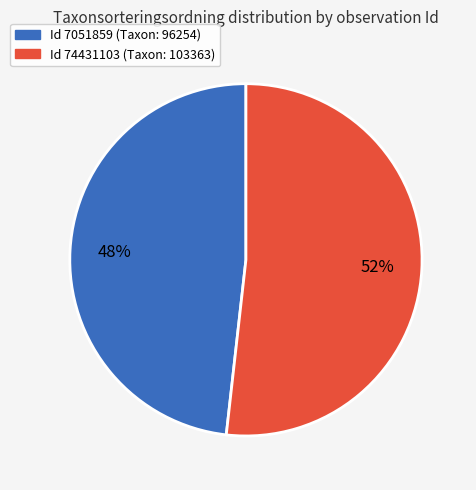

Which category has the biggest portion of the pie?

Id 74431103 (Taxon: 103363)